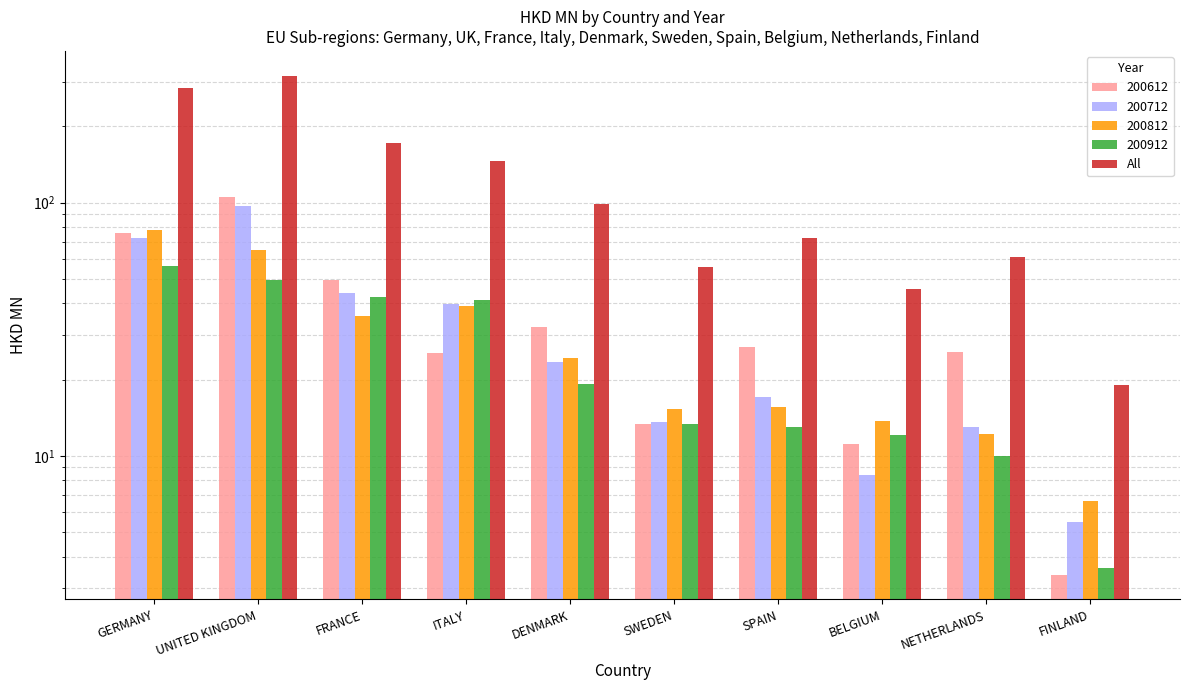

What is the smallest value displayed?

19.1